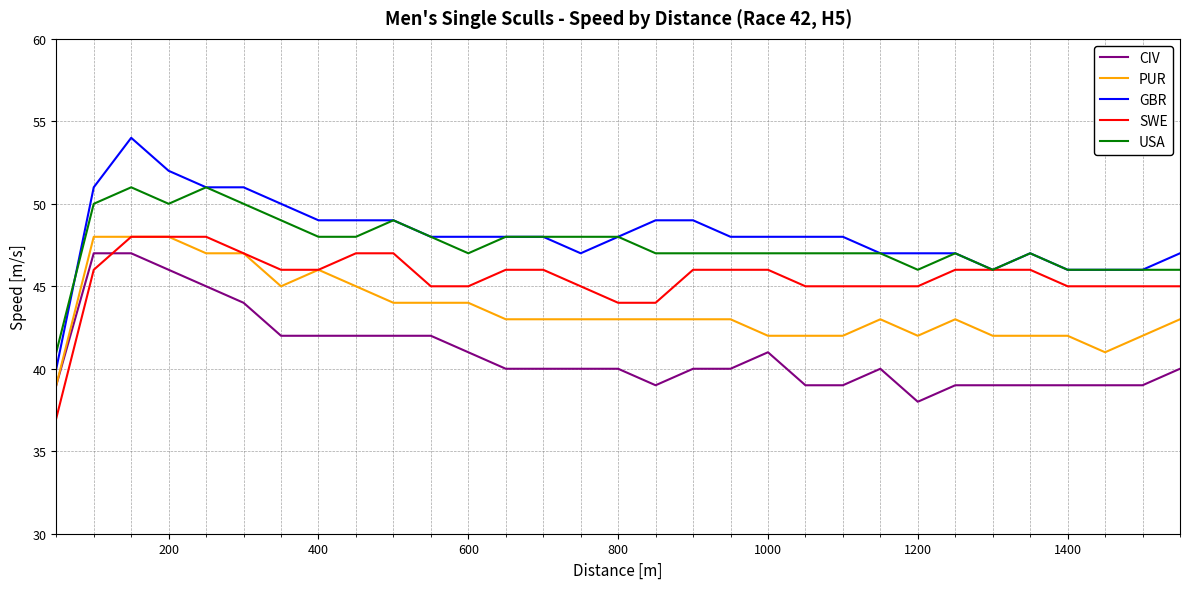

How many intersections are there between CIV and SWE?

1